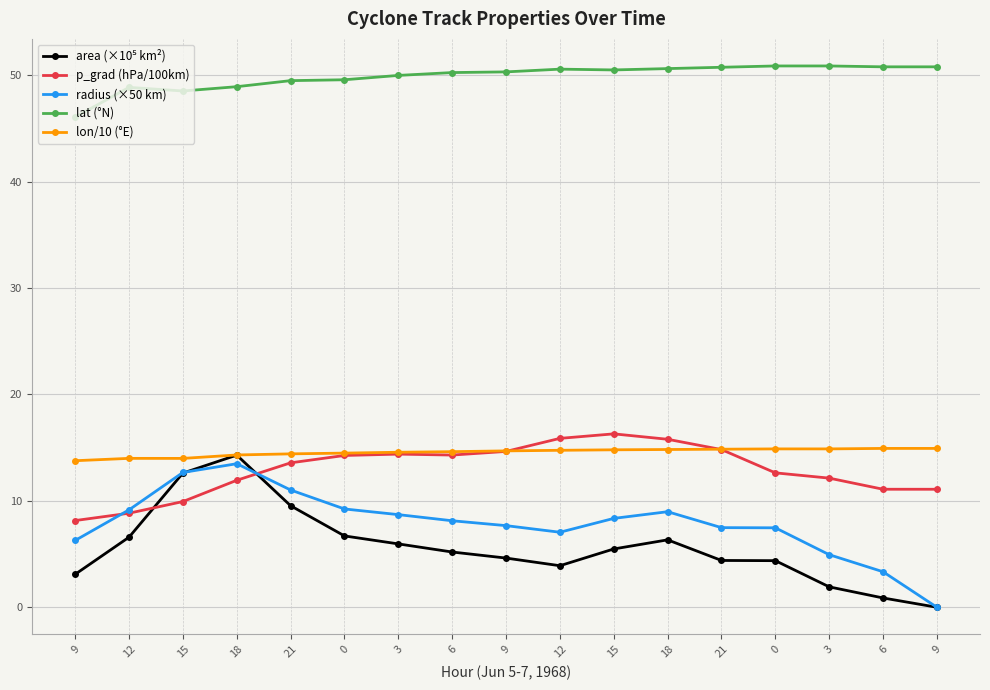

Rank the series at 12 from highest to lowest value.

lat (°N), lon/10 (°E), radius (×50 km), p_grad (hPa/100km), area (×10⁵ km²)